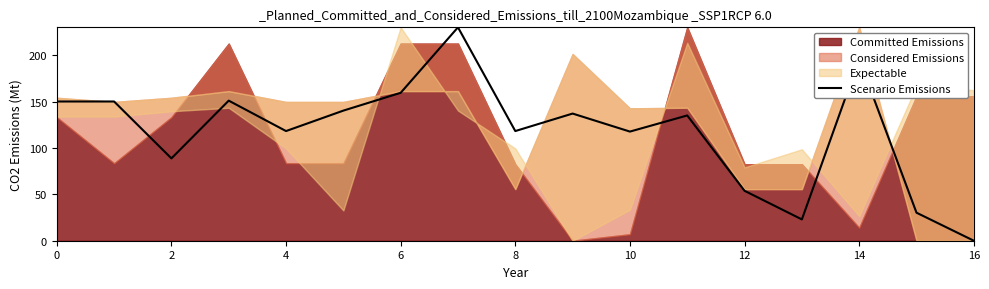

Is it true that the value at 2 is 35.8?

False